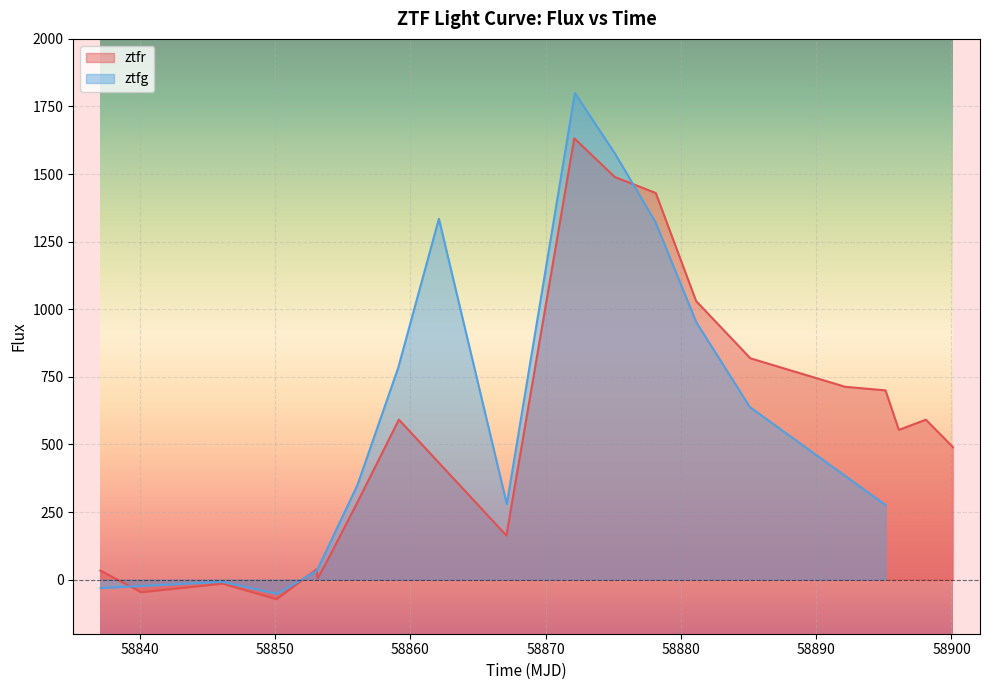

What is the sum of all values?

10535.3